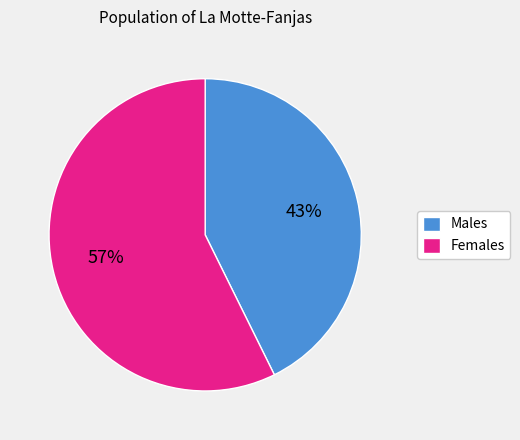

Is the sum of Females and Males greater than half?

Yes